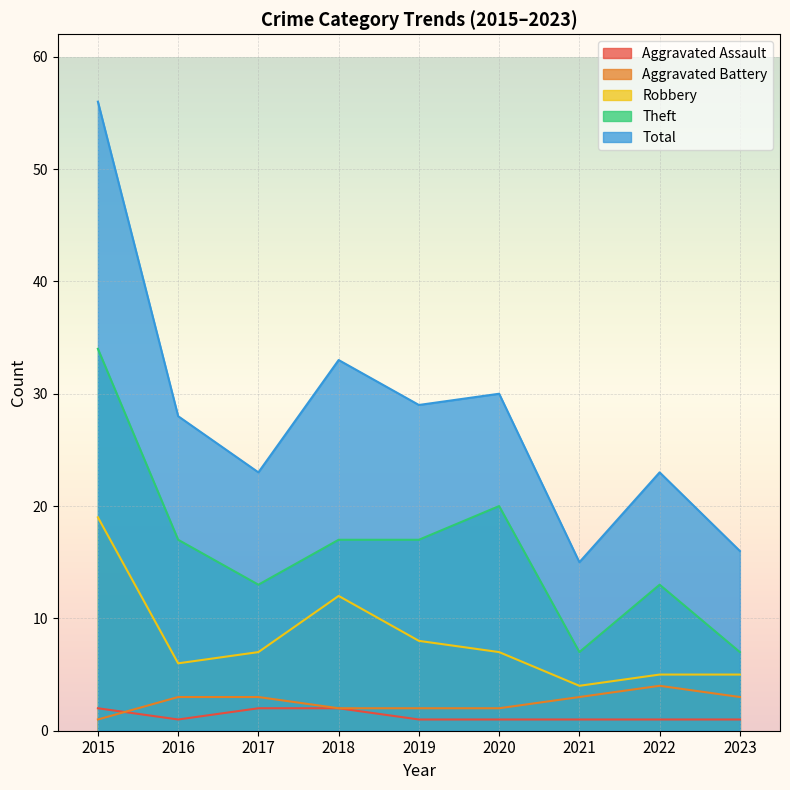

What is the minimum value shown in the chart?

1